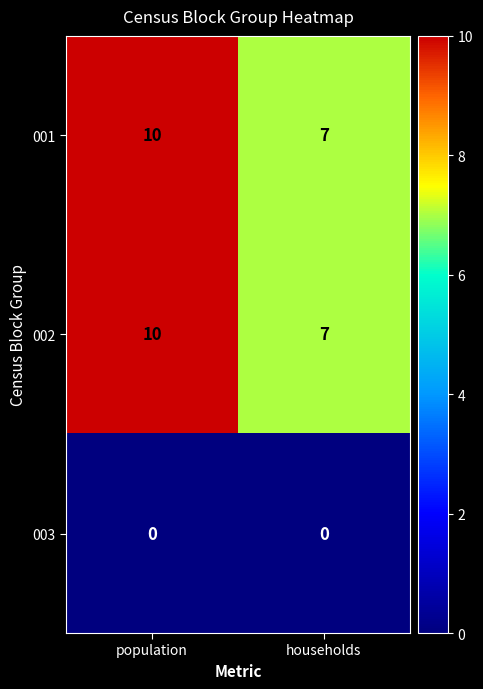

What is the difference between the highest and lowest values at population?

10